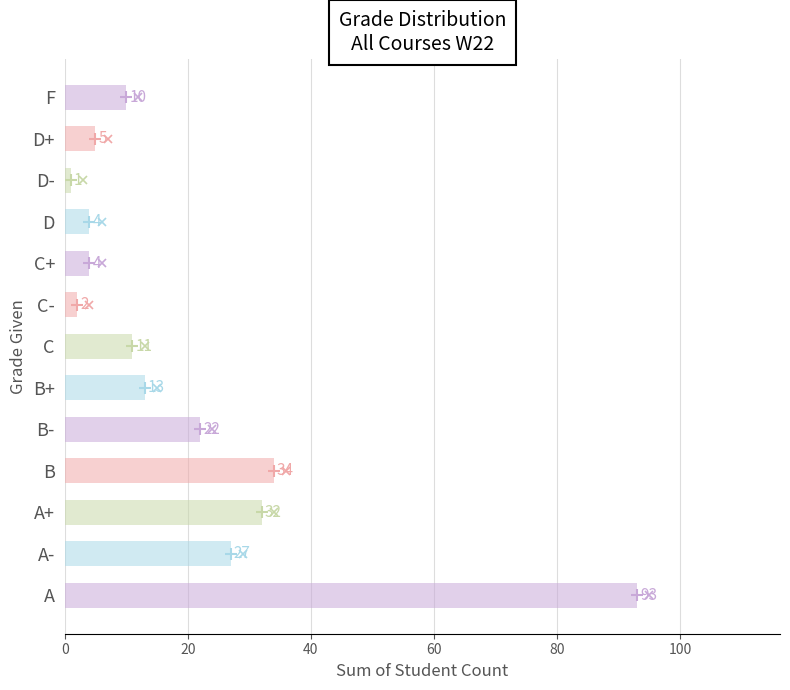

Approximately how many times larger is the value at A compared to A+?

2.9